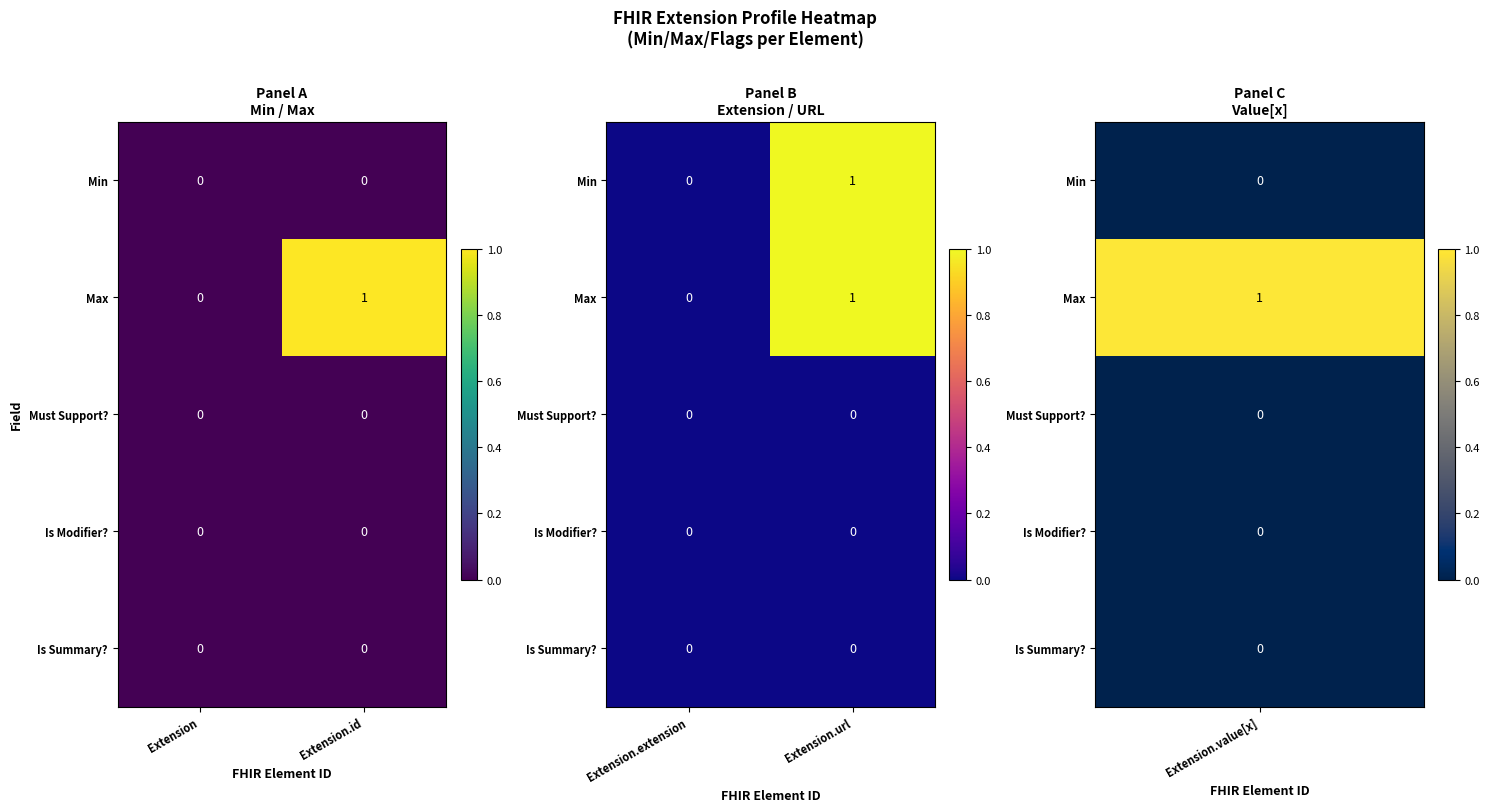

At how many categories does at least one series exceed 0?

1